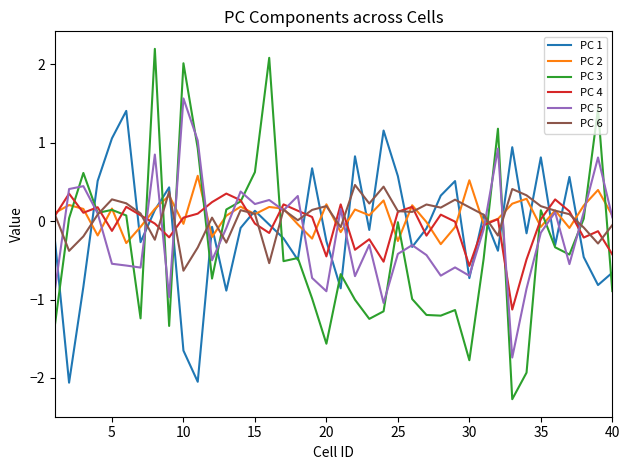

What is the smallest value displayed?

-2.3